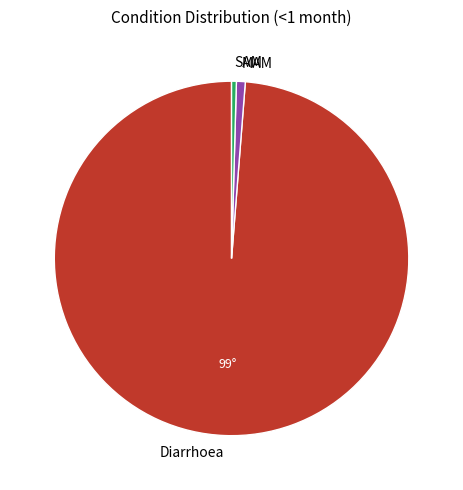

True or false: MAM accounts for 1% of the total.

True